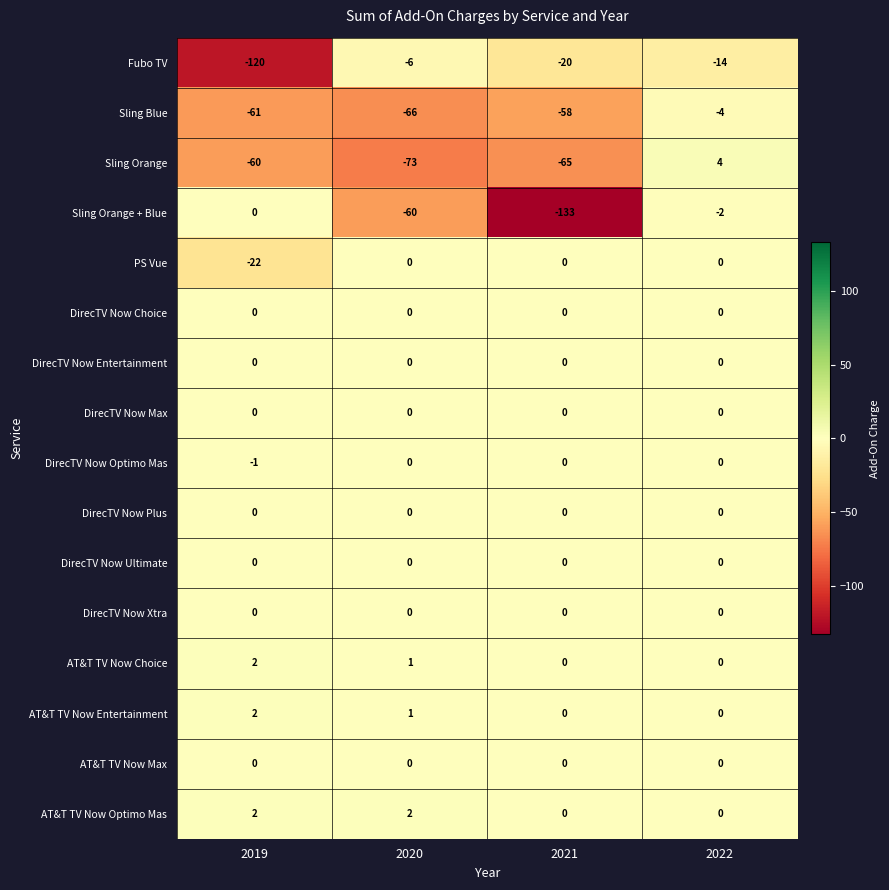

Is it true that Sling Orange + Blue equals 91 at 2019?

False